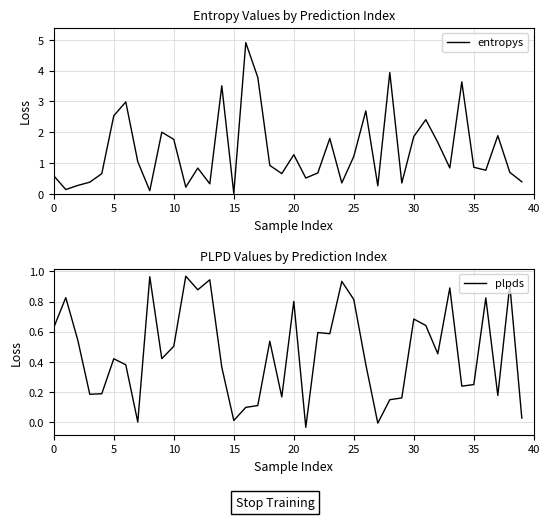

The value of entropys at 28 is 0.8. True or false?

False